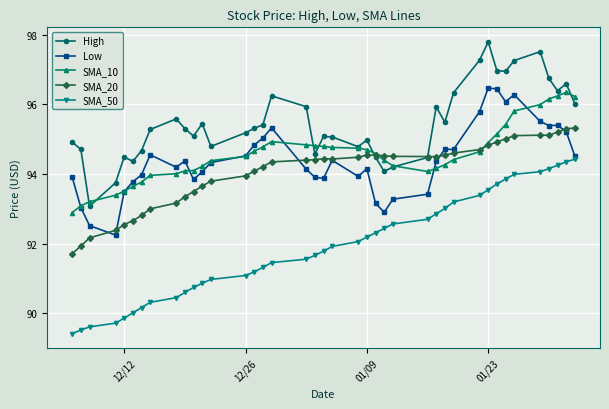

Which series has the largest total across all categories?

High